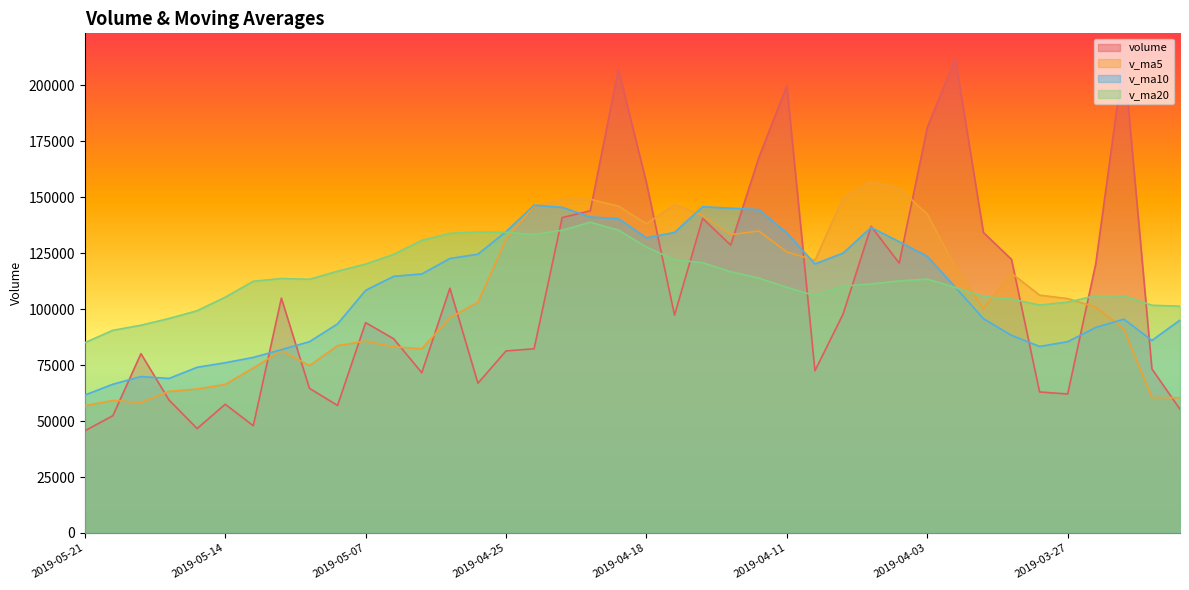

What are all the series names shown in the legend?

volume, v_ma5, v_ma10, v_ma20